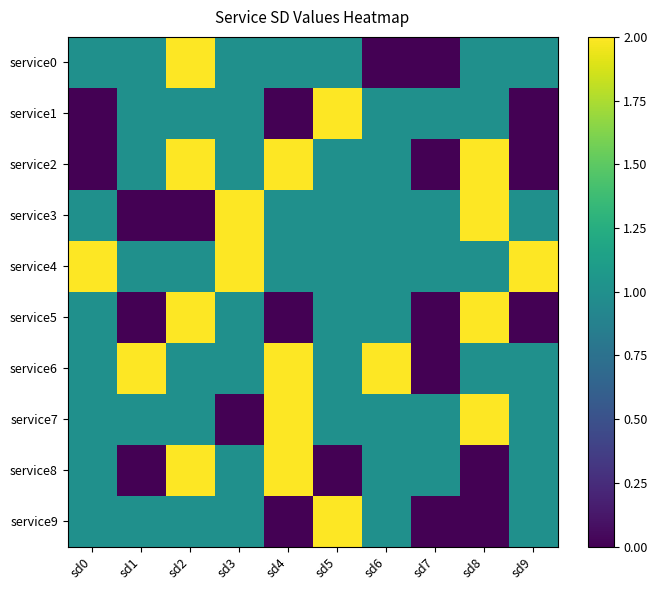

What is the total value across all series at sd9?

8